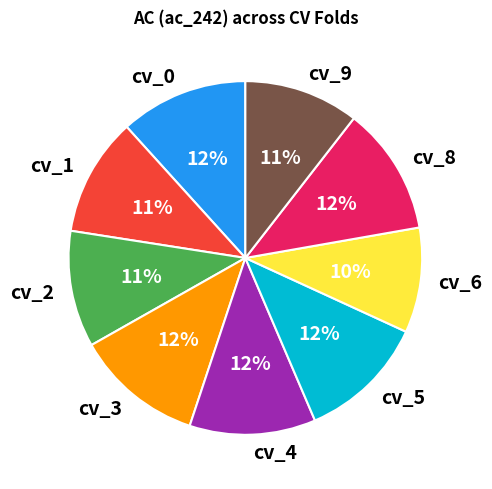

To the nearest percent, what is the average slice percentage?

11%